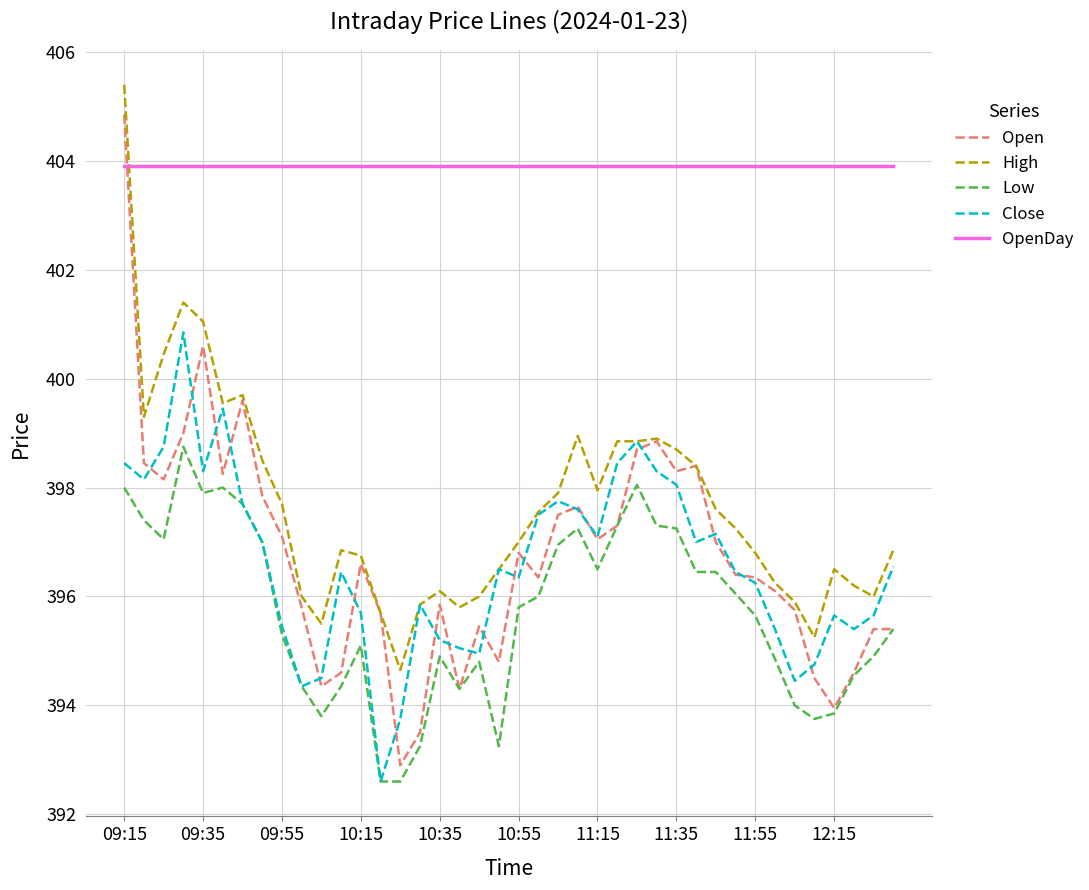

Does the chart have visible grid lines?

Yes